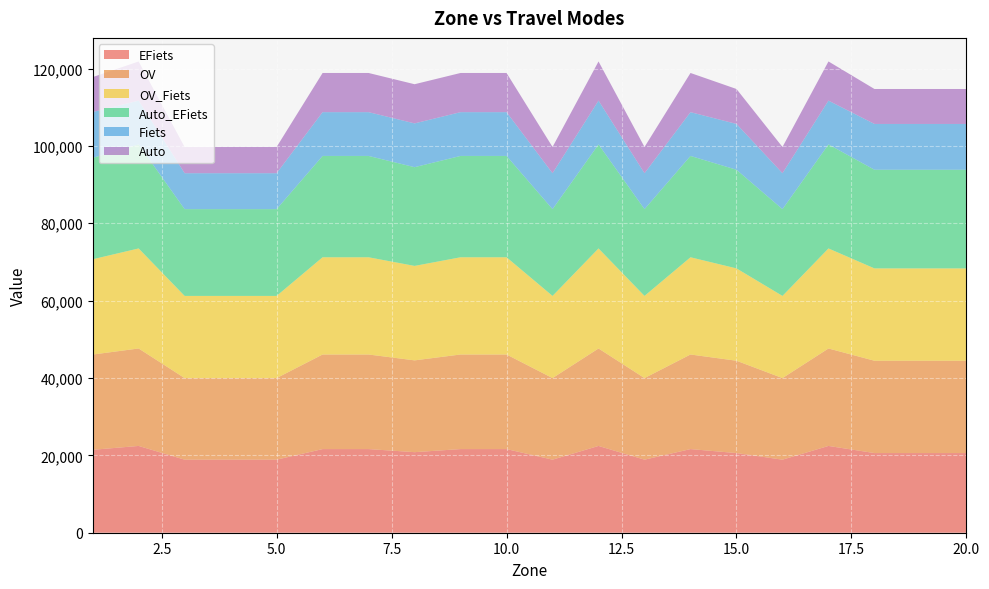

Reading left to right, what are all the values shown in this chart?

EFiets: 21435.8	22438.3	18886.3	18886.3	18886.3	21625.4	21625.4	20826.6	21625.4	21625.4	18886.3	22438.3	18886.3	21625.4	20592.9	18886.3	22438.3	20592.9	20592.9	20592.9
OV: 24627.3	25195.1	21093.1	21093.1	21093.1	24452.9	24452.9	23732.0	24452.9	24452.9	21093.1	25195.1	21093.1	24452.9	23870.6	21093.1	25195.1	23870.6	23870.6	23870.6
OV_Fiets: 24634.9	25862.6	21242.9	21242.9	21242.9	25134.8	25134.8	24422.6	25134.8	25134.8	21242.9	25862.6	21242.9	25134.8	23872.7	21242.9	25862.6	23872.7	23872.7	23872.7
Auto_EFiets: 26215.2	26897.8	22437.9	22437.9	22437.9	26200.9	26200.9	25525.9	26200.9	26200.9	22437.9	26897.8	22437.9	26200.9	25505.9	22437.9	26897.8	25505.9	25505.9	25505.9
Fiets: 11842.6	11318.6	9289.0	9289.0	9289.0	11318.6	11318.6	11318.6	11318.6	11318.6	9289.0	11318.6	9289.0	11318.6	11842.6	9289.0	11318.6	11842.6	11842.6	11842.6
Auto: 9035.6	10127.8	6780.3	6780.3	6780.3	10127.8	10127.8	10127.8	10127.8	10127.8	6780.3	10127.8	6780.3	10127.8	9035.6	6780.3	10127.8	9035.6	9035.6	9035.6